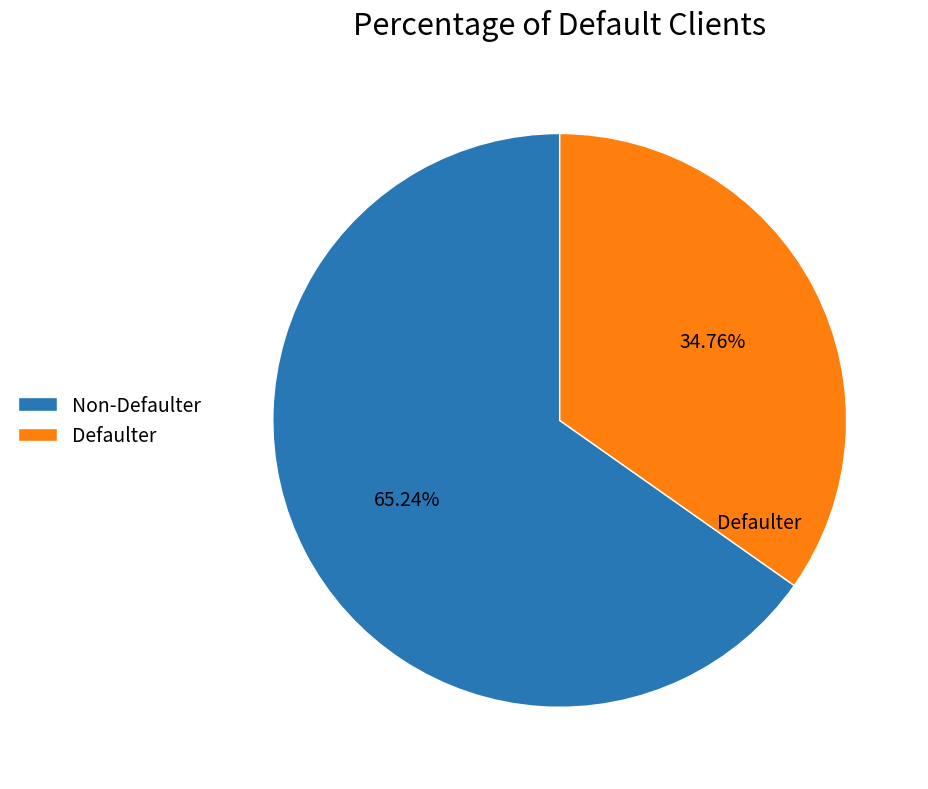

What is the largest slice in the pie chart?

Non-Defaulter